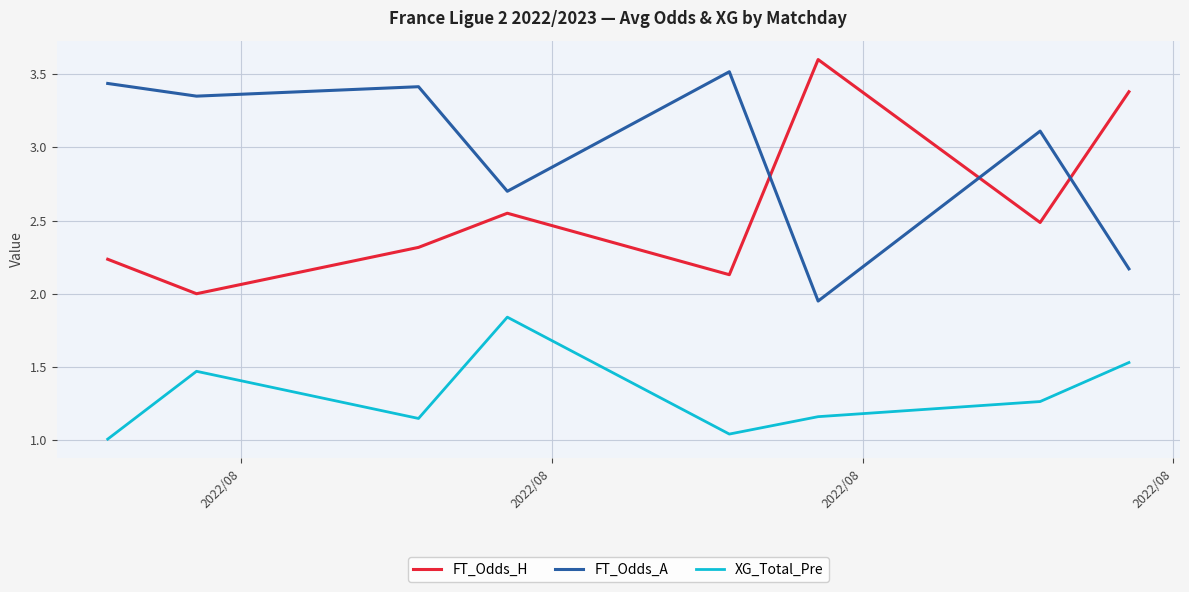

What is the maximum value shown in the chart?

3.6